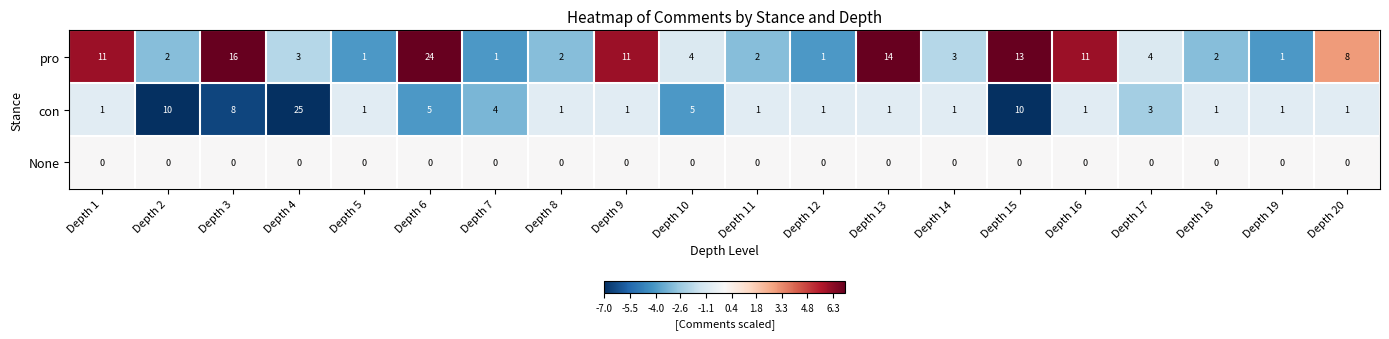

What is the difference between the pro values at Depth 6 and Depth 12?

23